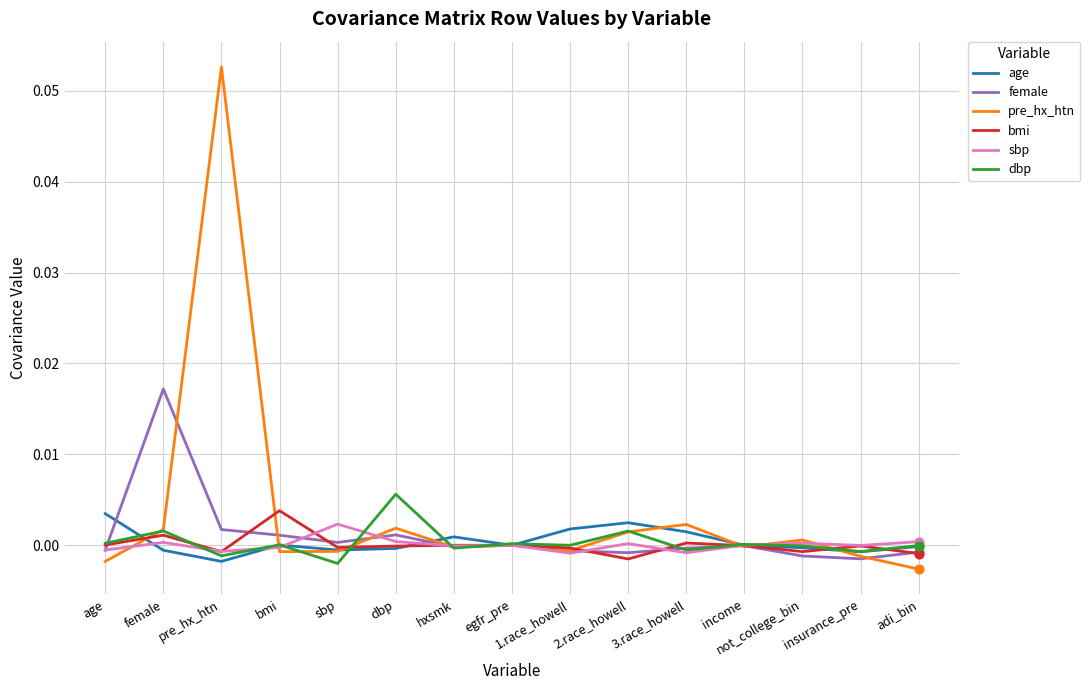

Is the value of pre_hx_htn at egfr_pre greater than the value of female at bmi?

No